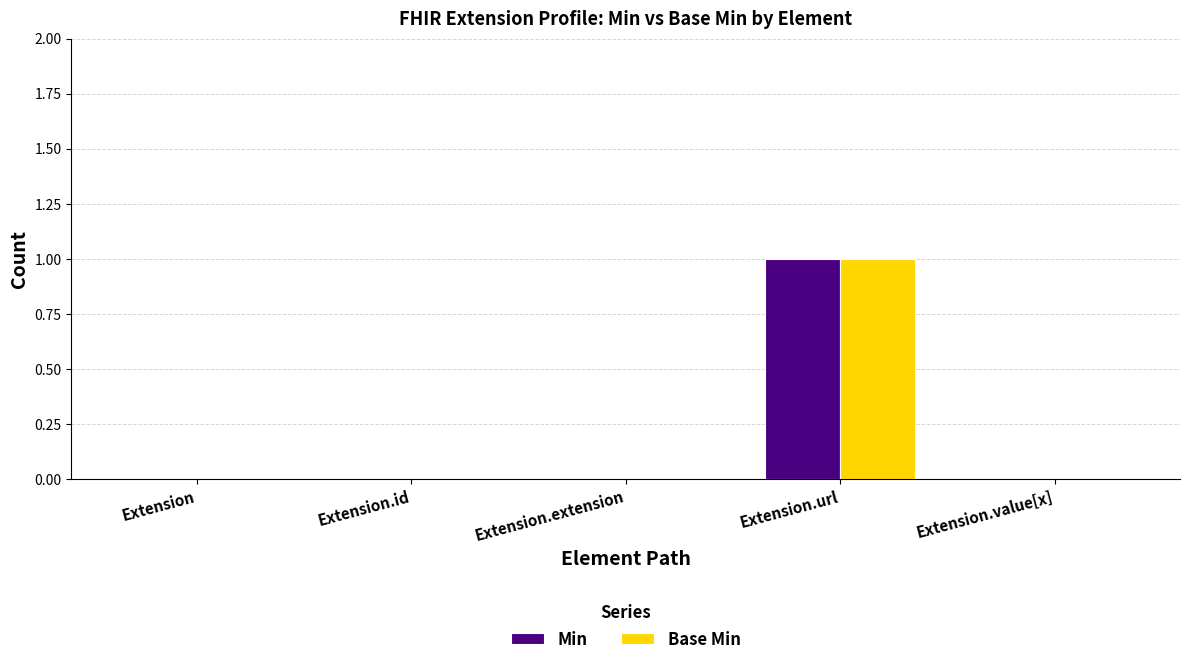

The Min series shows 0 at Extension. True or false?

True